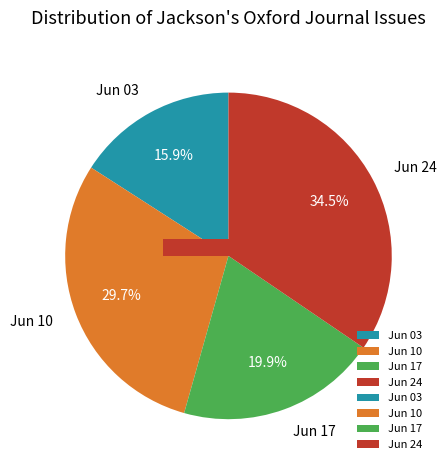

To the nearest percent, what percentage of the pie is 1837.06.24_Jackson'sOxfordJournal?

35%